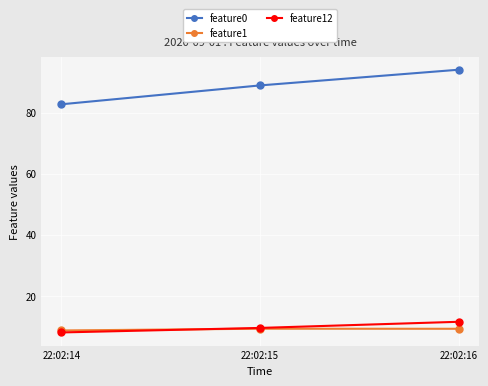

At which label does feature12 first exceed 9?

22:02:15